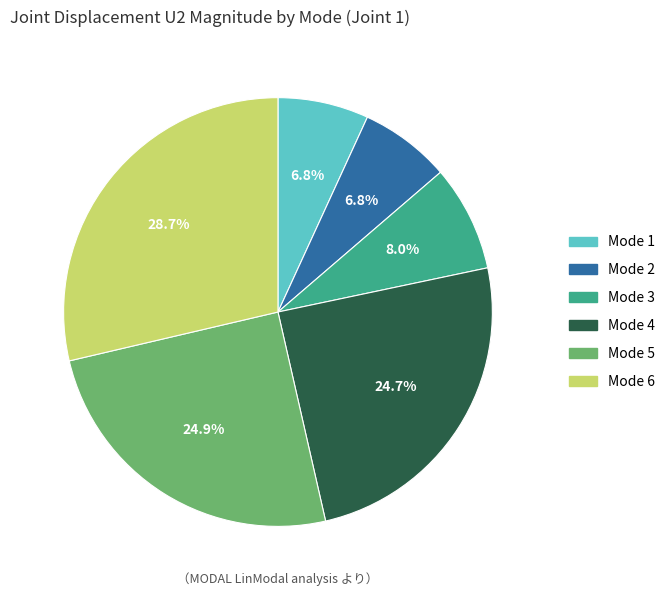

Count the number of slices in the pie.

6